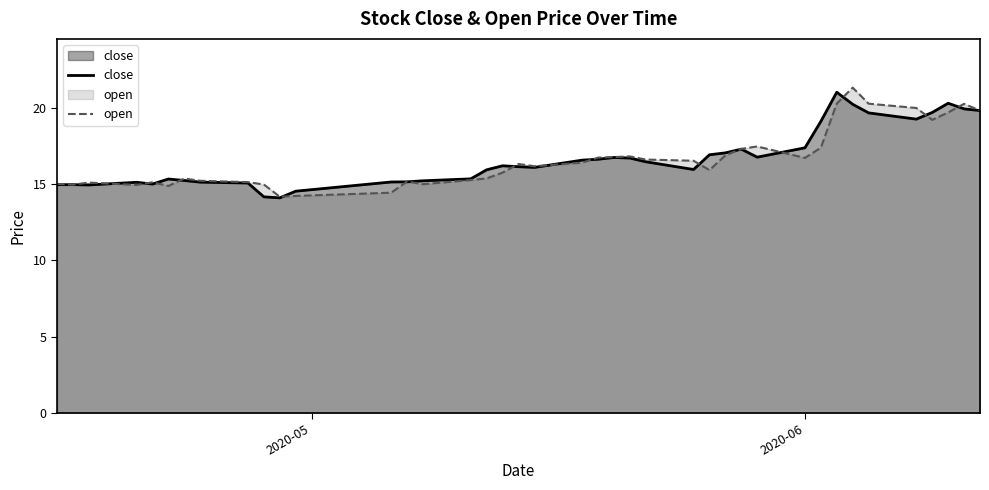

What is the highest value of the open series?

21.4